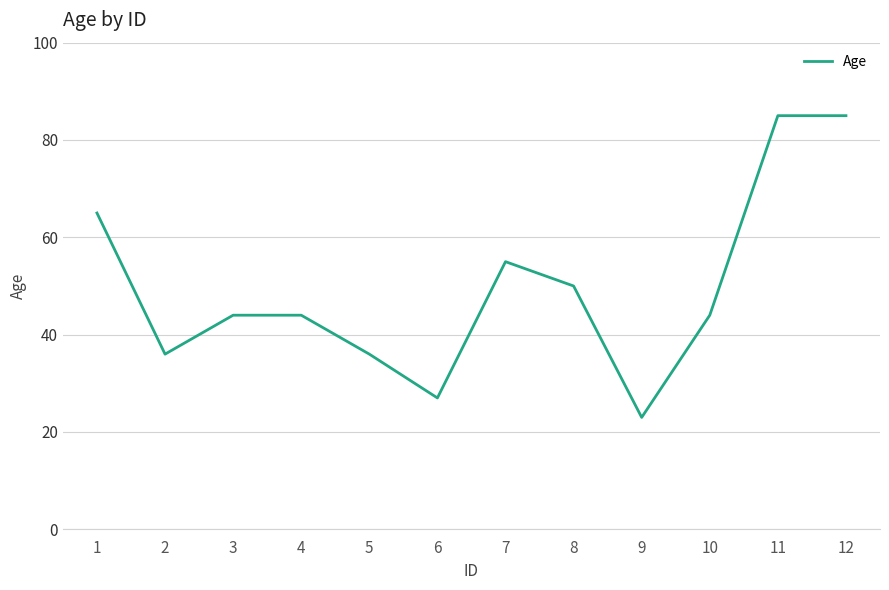

True or false: the data shows 27 at 6.

True